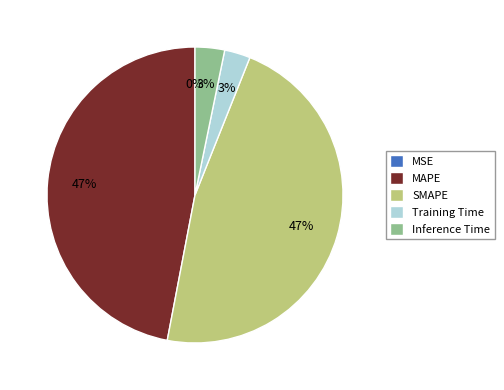

To the nearest percent, what is the difference between the largest and smallest slice percentages?

47%